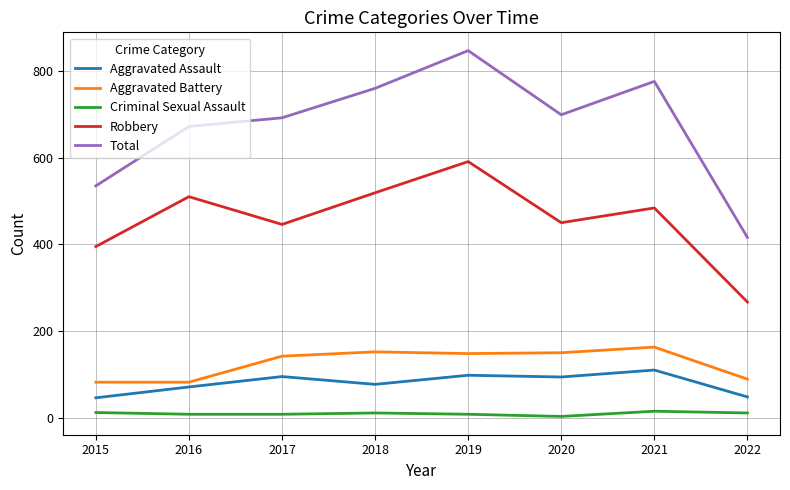

Between 2015 and 2019, which series saw the biggest shift?

Total